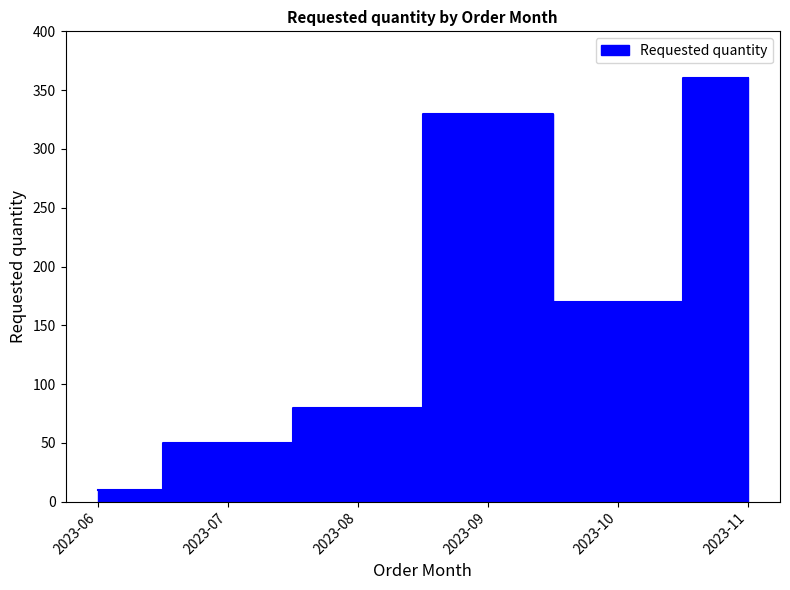

At which category does the data reach its first local peak?

2023-09